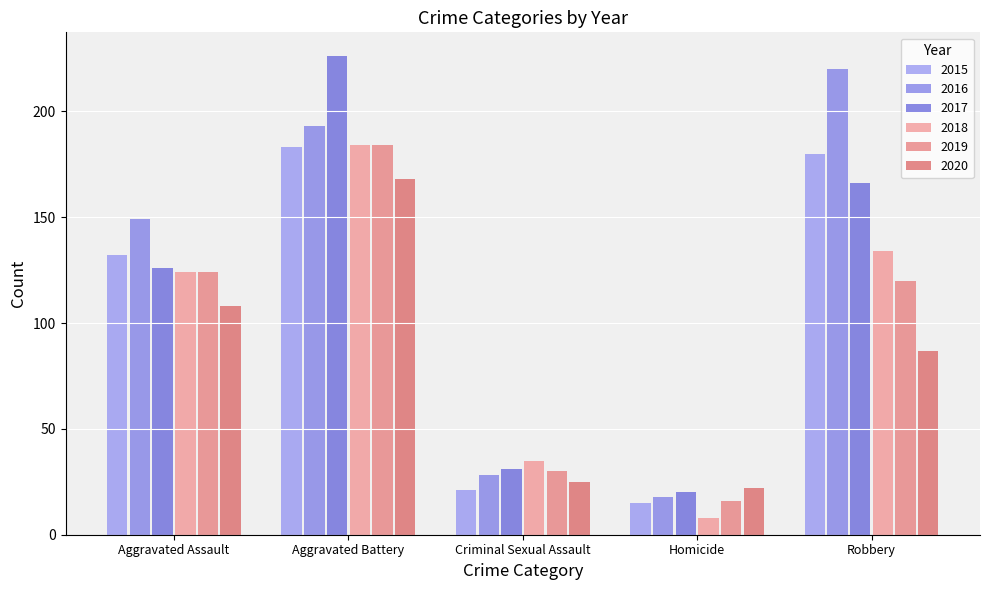

Reading right to left, what are all the values shown in this chart?

2015: Robbery=180	Homicide=15	Criminal Sexual Assault=21	Aggravated Battery=183	Aggravated Assault=132
2016: Robbery=220	Homicide=18	Criminal Sexual Assault=28	Aggravated Battery=193	Aggravated Assault=149
2017: Robbery=166	Homicide=20	Criminal Sexual Assault=31	Aggravated Battery=226	Aggravated Assault=126
2018: Robbery=134	Homicide=8	Criminal Sexual Assault=35	Aggravated Battery=184	Aggravated Assault=124
2019: Robbery=120	Homicide=16	Criminal Sexual Assault=30	Aggravated Battery=184	Aggravated Assault=124
2020: Robbery=87	Homicide=22	Criminal Sexual Assault=25	Aggravated Battery=168	Aggravated Assault=108